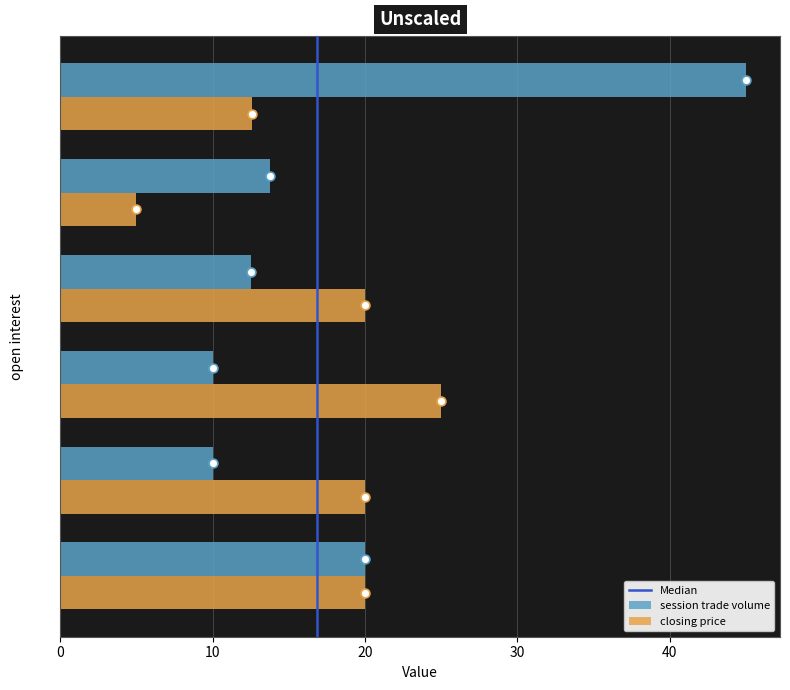

Is it true that session trade volume equals 10.0 at 50?

True